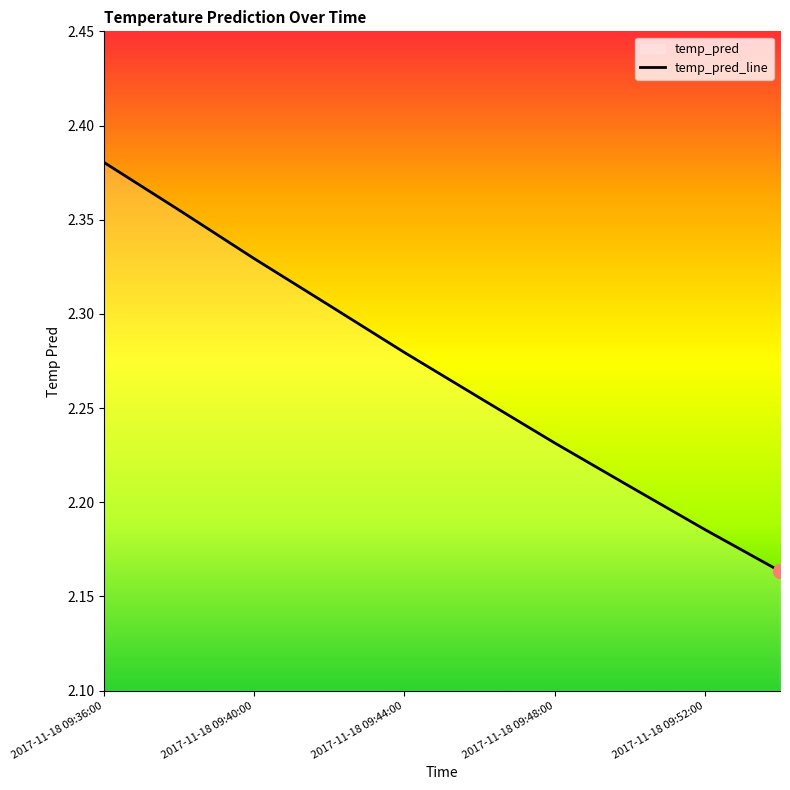

What position from the right is 2017-11-18 09:44:00?

6